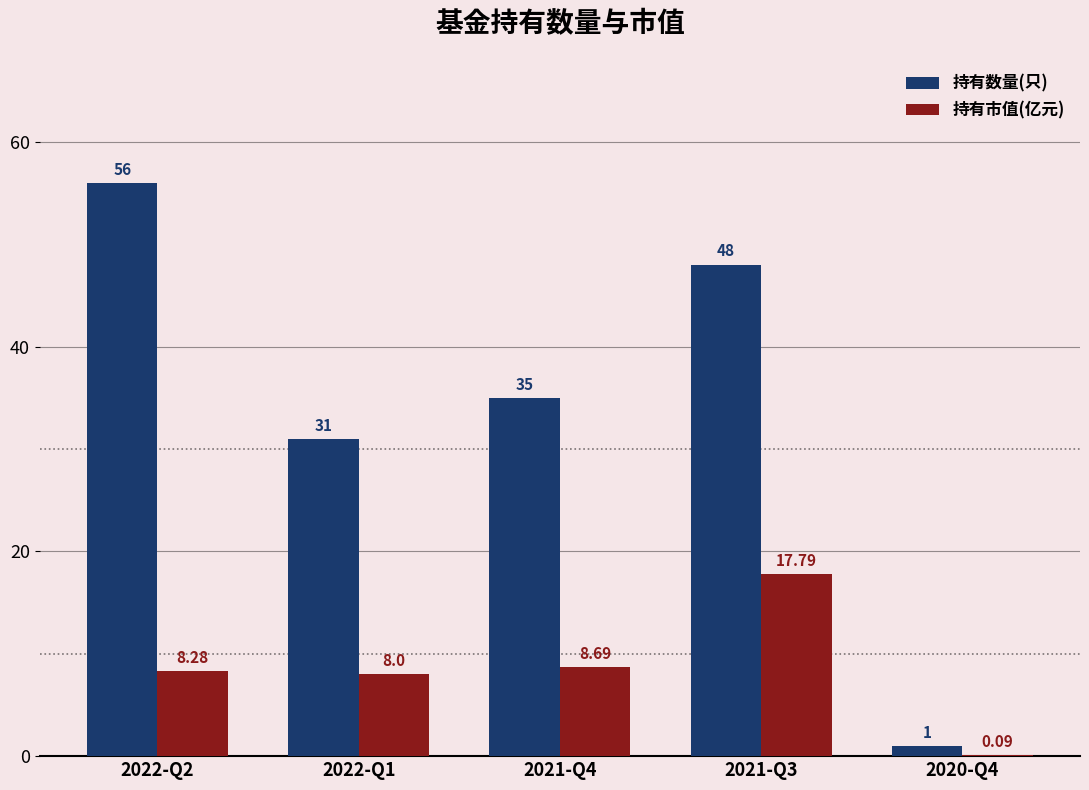

Which series changed the most between 2022-Q1 and 2021-Q3?

持有数量(只)